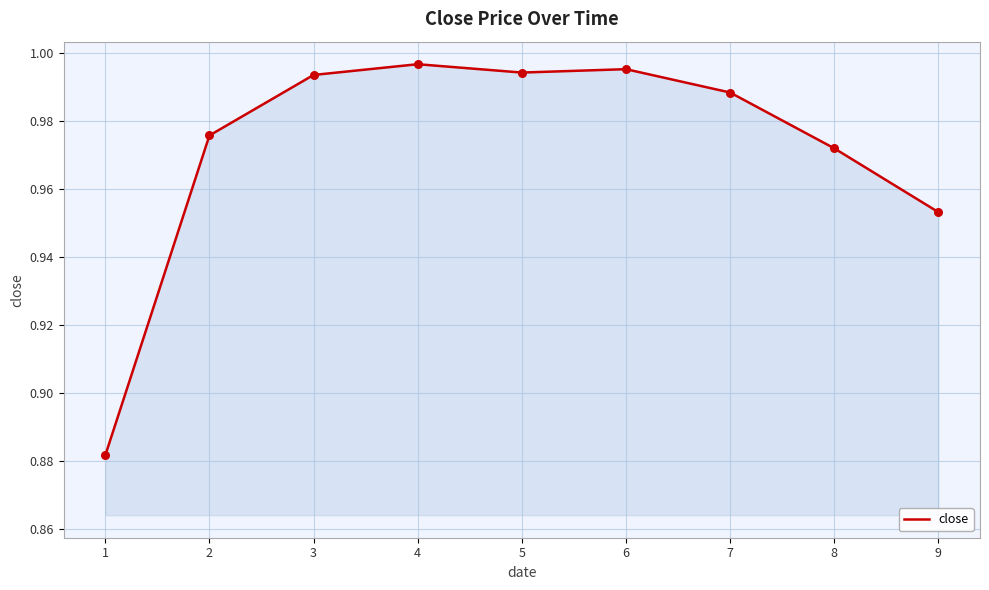

What is the change in value from 1 to 8?

+0.1